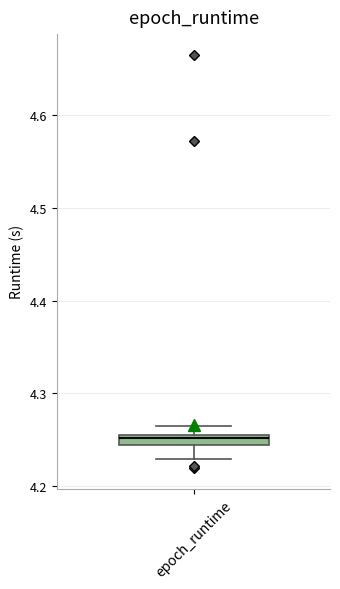

Where is the upper edge of the box for epoch_runtime on the y-axis? The values are not printed on the chart, so give them approximately, as read against the axis.

4.25